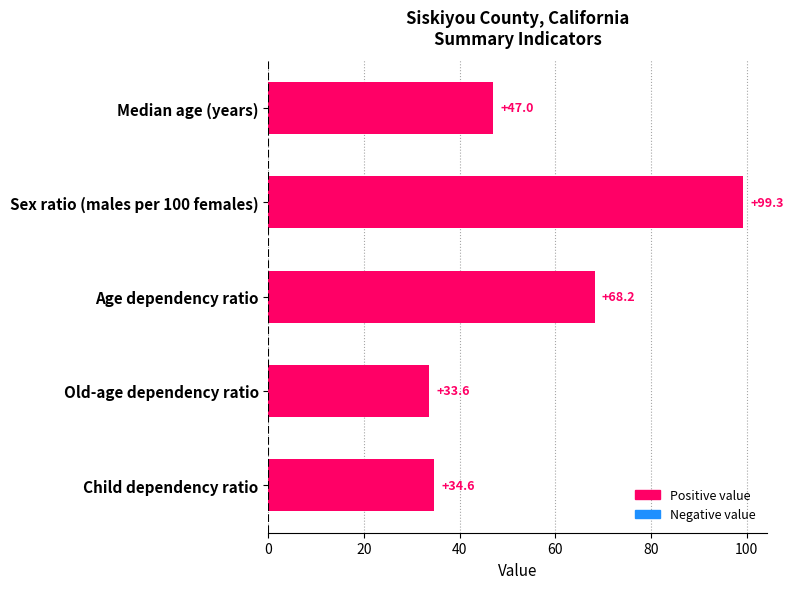

What is the difference between the second highest and second lowest values?

33.6